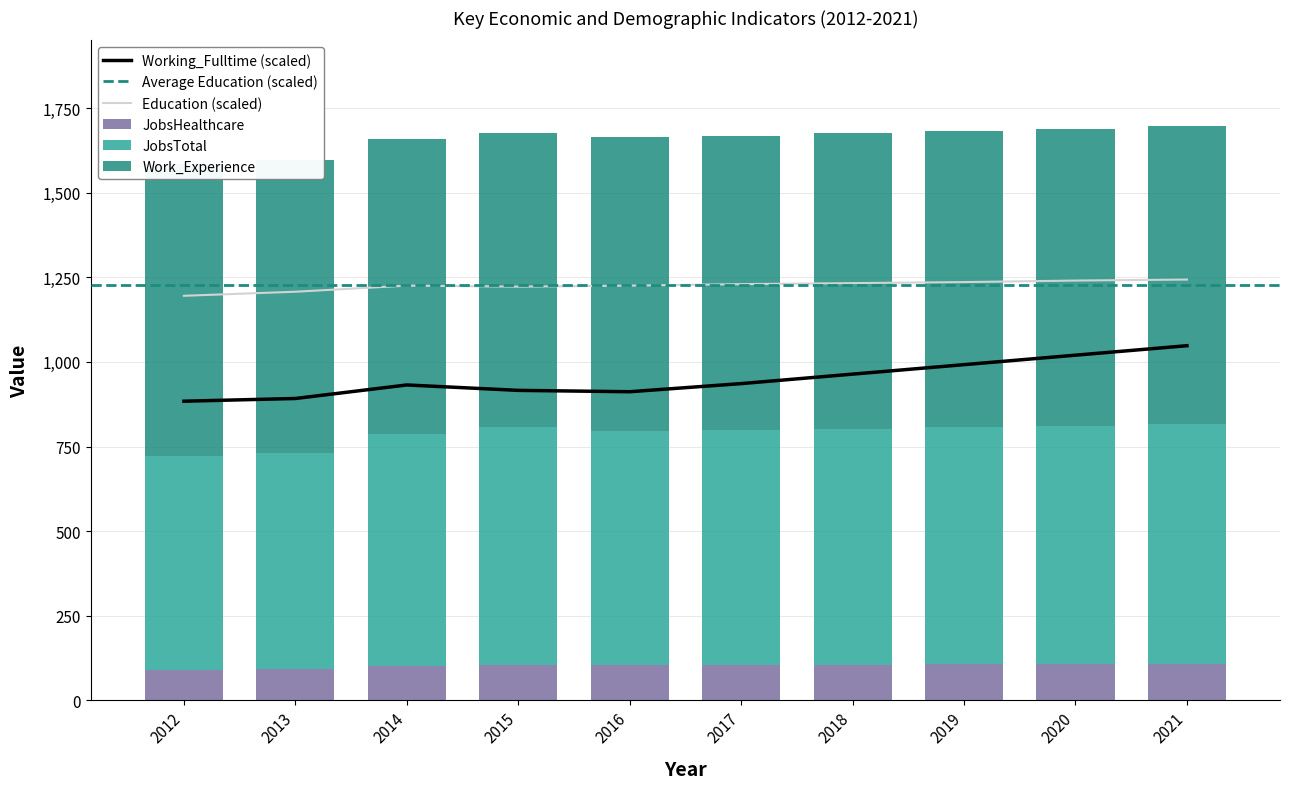

What is the sum of all JobsHealthcare values?

1025.0